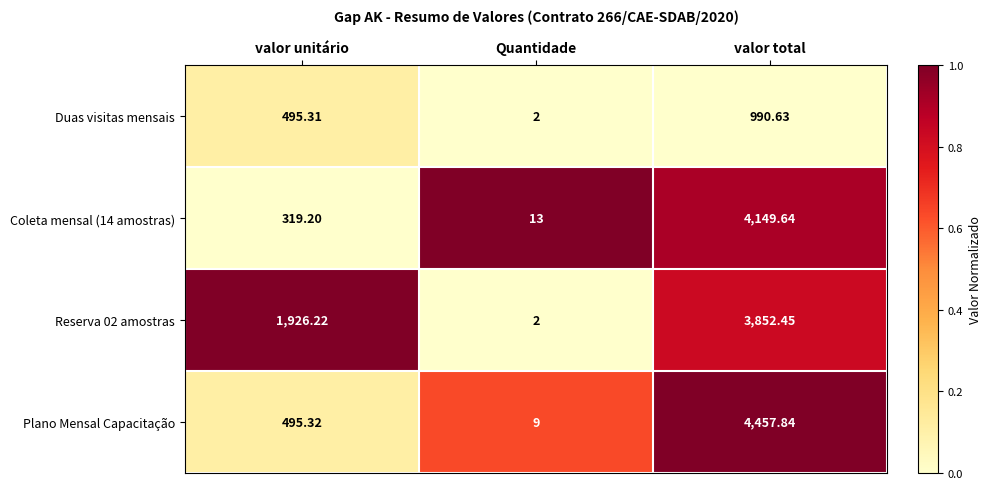

Which category has the lowest value in the Plano Mensal Capacitação series?

Quantidade